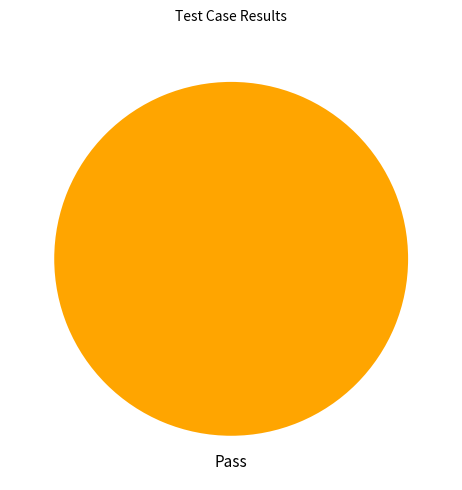

Rank the categories by value from lowest to highest.

Pass